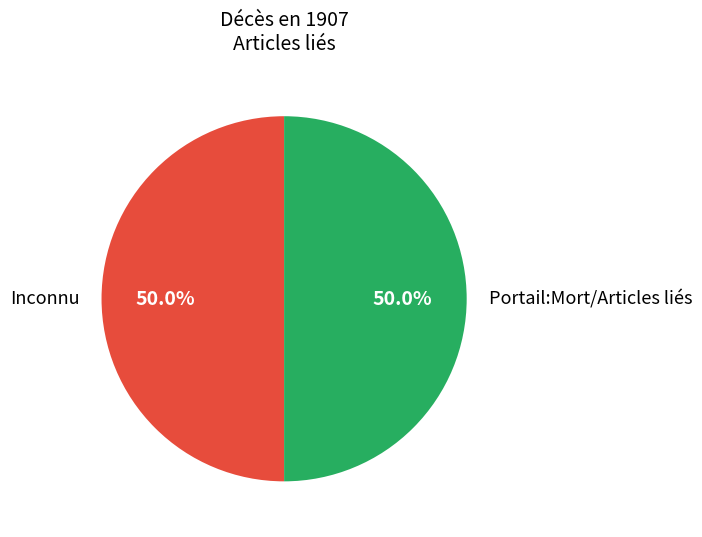

Combined, what portion of the pie is Portail:Mort/Articles liés and Inconnu?

100.0%